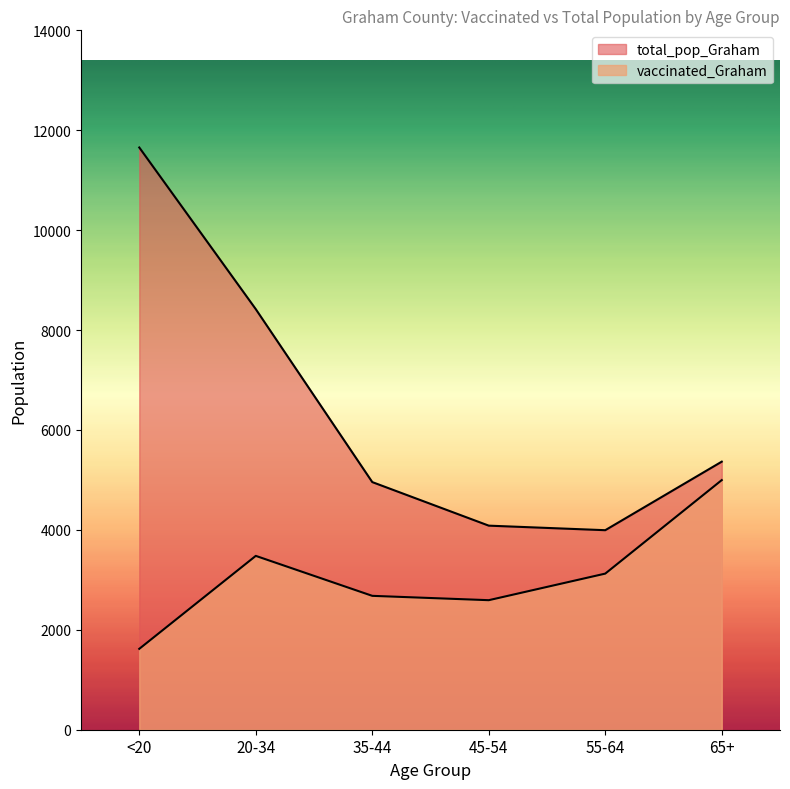

The total_pop_Graham series shows 2048 at 45-54. True or false?

False